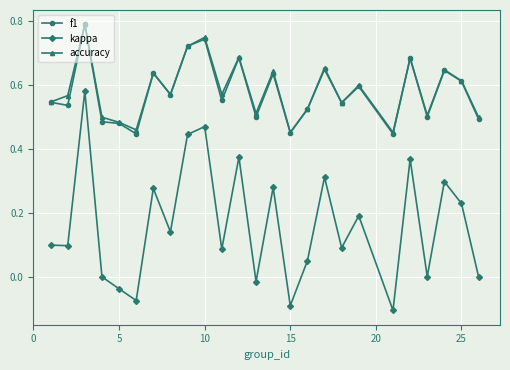

True or false: accuracy and kappa intersect in this chart.

False